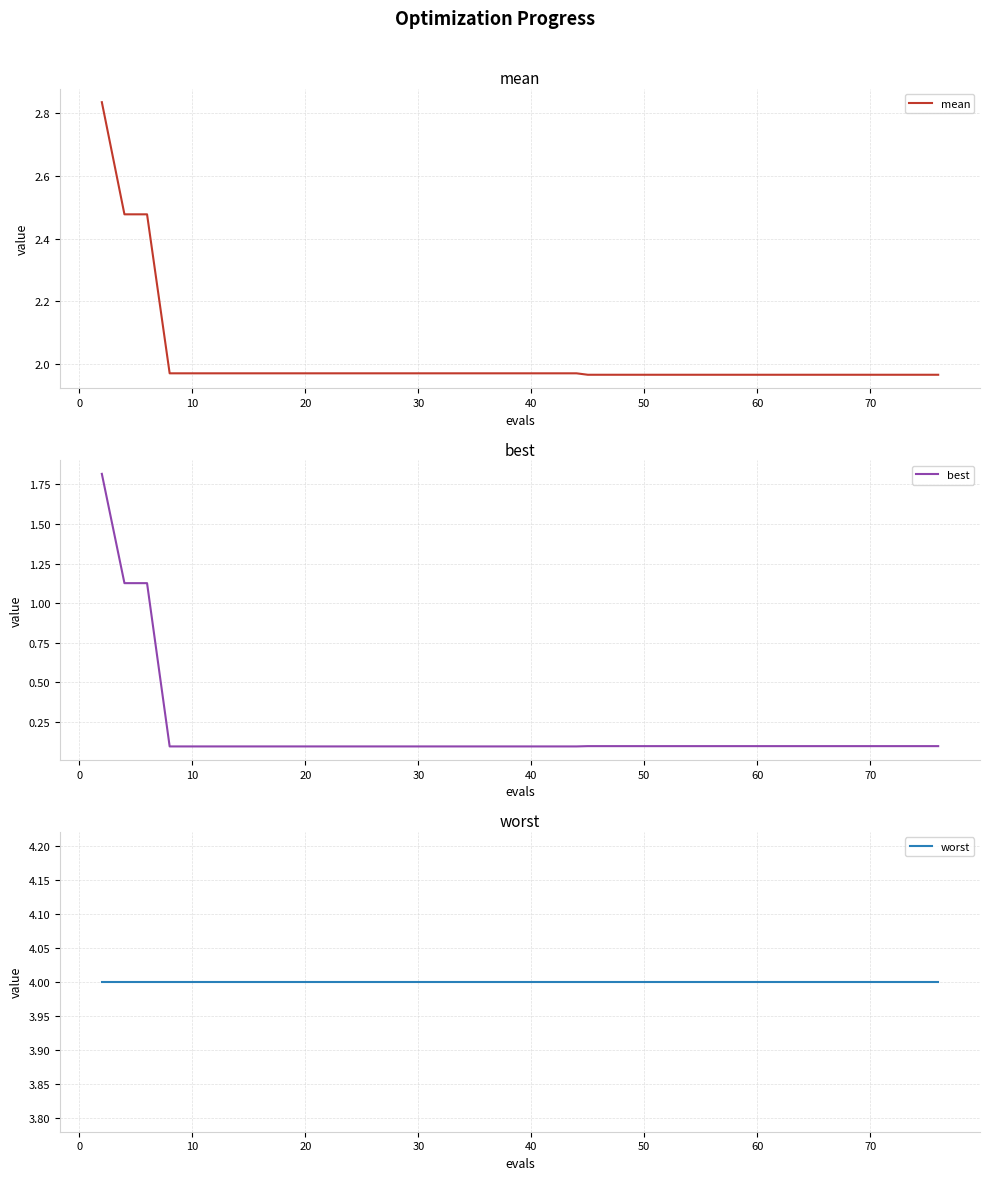

Is it true that worst equals 6.9 at 17?

False